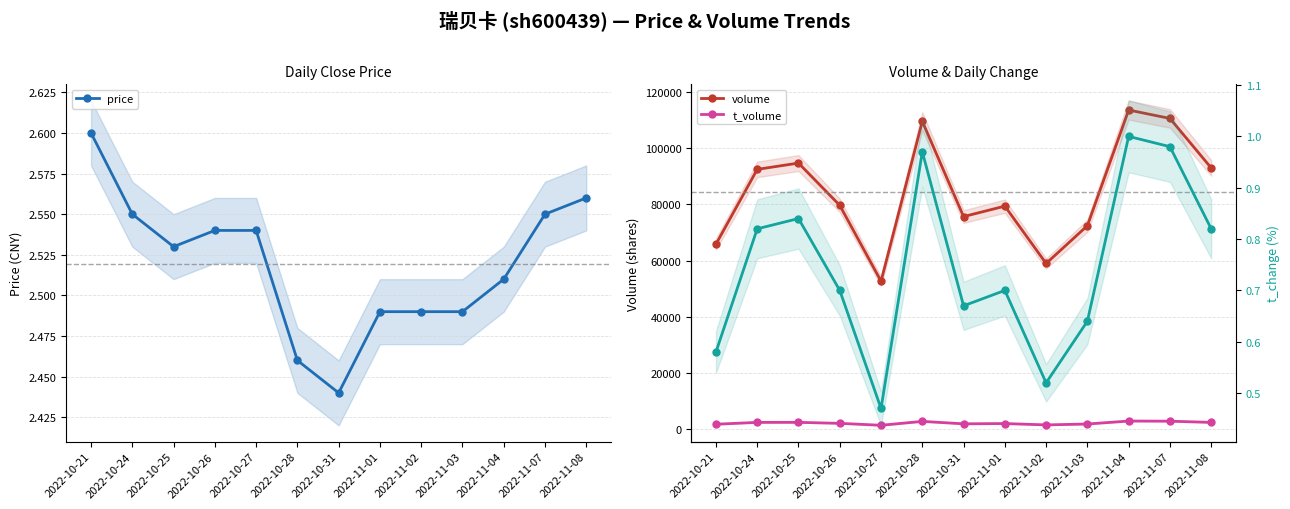

Reading right to left, what are all the values shown in this chart?

price: 2.6	2.5	2.5	2.5	2.5	2.5	2.4	2.5	2.5	2.5	2.5	2.5	2.6
volume: 93013.0	110642.0	113637.0	72438.0	58980.0	79404.0	75680.0	109608.0	52650.0	79685.0	94739.0	92498.0	65843.0
t_volume: 2369.0	2800.0	2852.0	1794.0	1472.0	1958.0	1857.0	2728.0	1340.0	2030.0	2383.0	2374.0	1715.0
t_change: 0.8	1.0	1.0	0.6	0.5	0.7	0.7	1.0	0.5	0.7	0.8	0.8	0.6